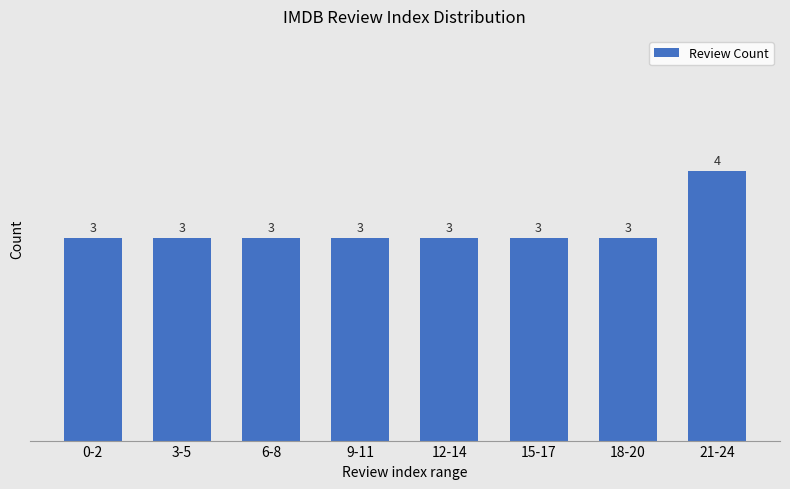

What is the value of the 5th bar from the left?

3